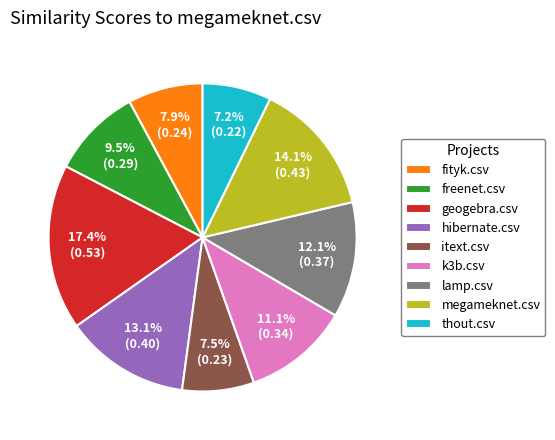

Which has a higher value, freenet.csv or thout.csv?

freenet.csv